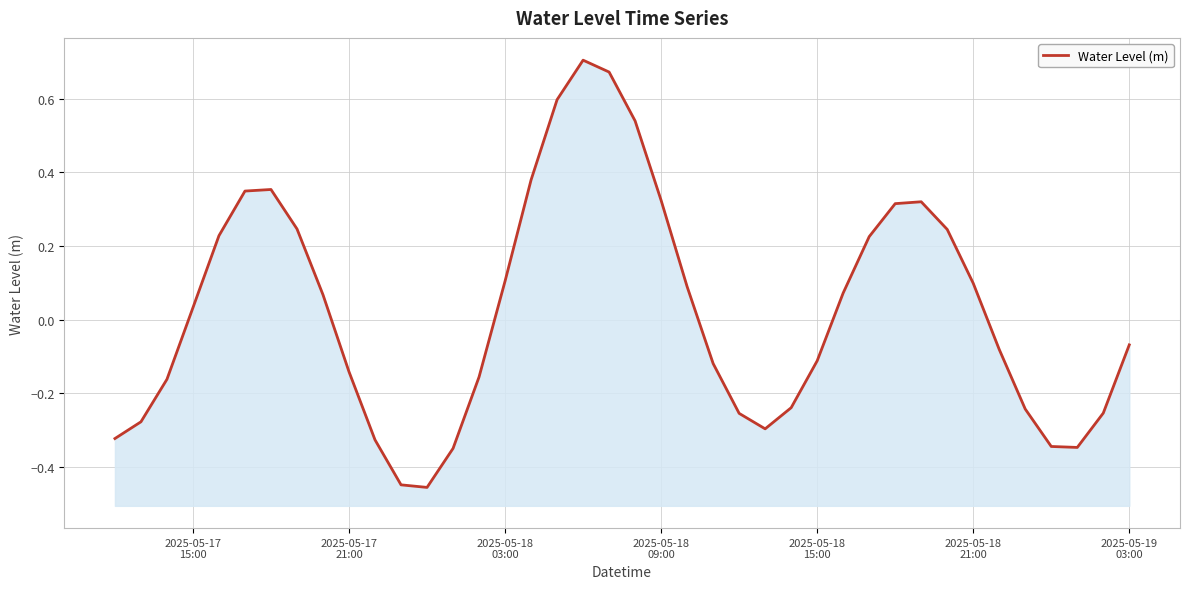

Does the chart display data point markers on the line(s)?

No